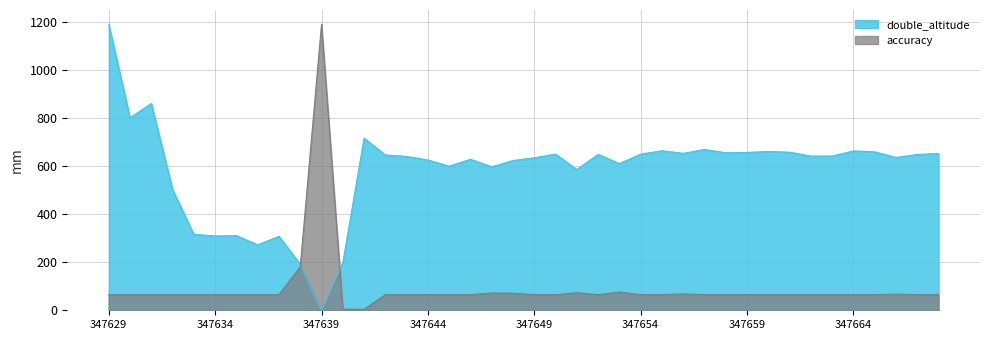

How many data points in accuracy are less than 65?

2